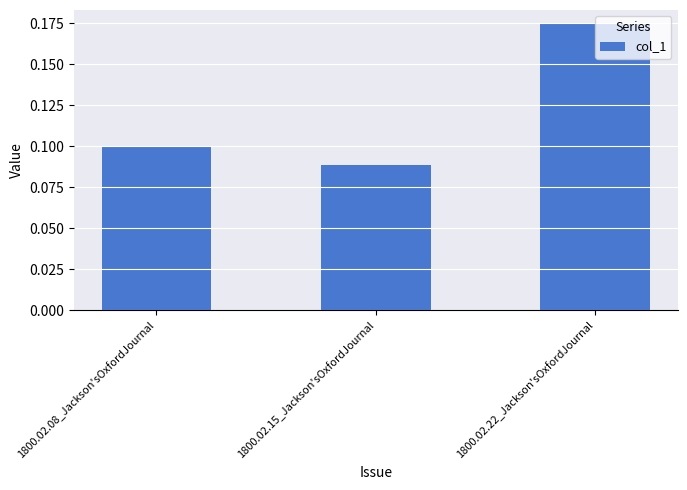

List the labels in order of value, largest first.

1800.02.22_Jackson'sOxfordJournal, 1800.02.08_Jackson'sOxfordJournal, 1800.02.15_Jackson'sOxfordJournal